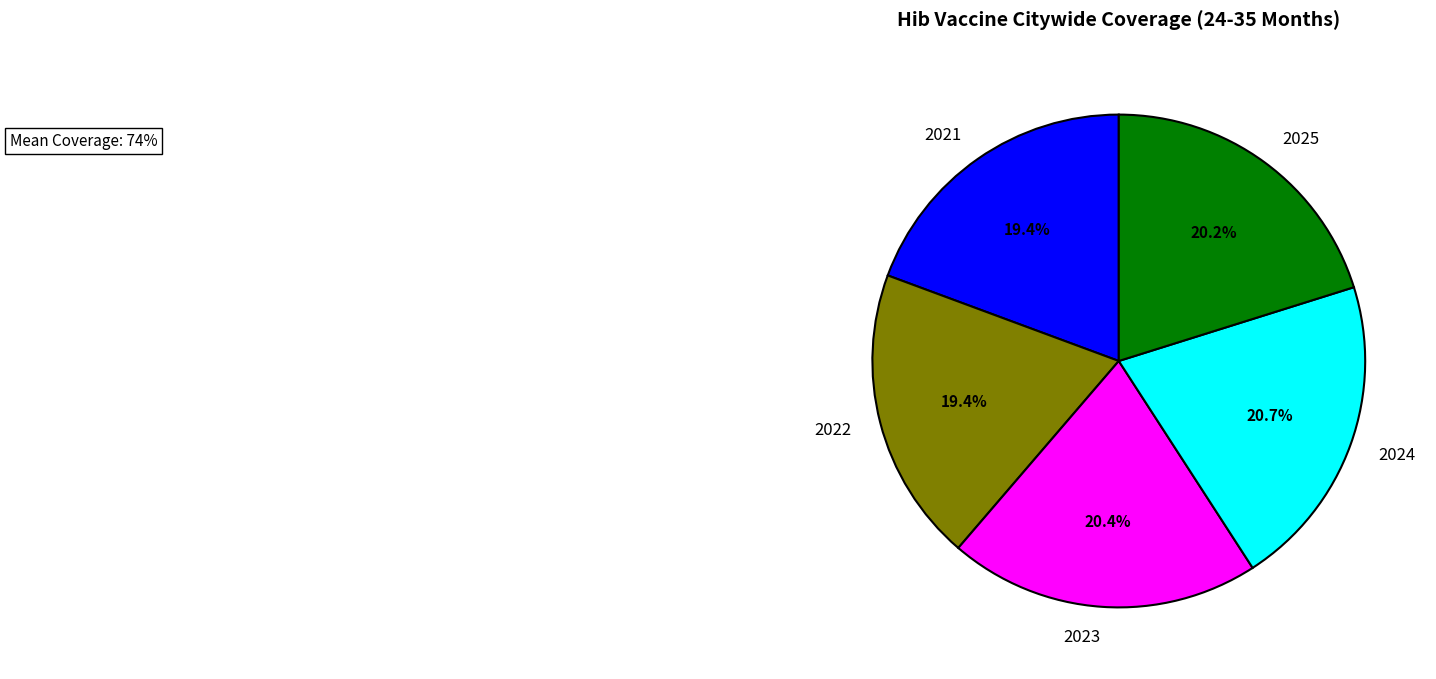

Between 2021 and 2023, which is larger?

2023